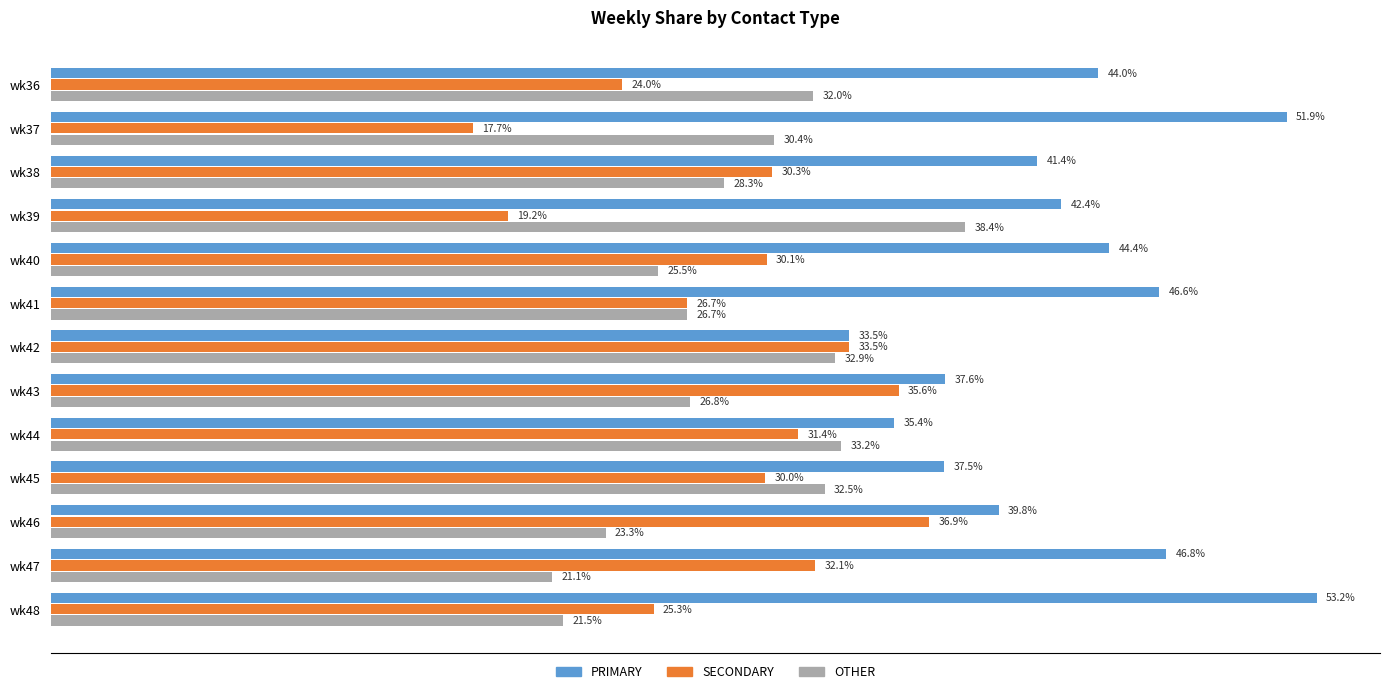

What are all the series names shown in the legend?

PRIMARY, SECONDARY, OTHER